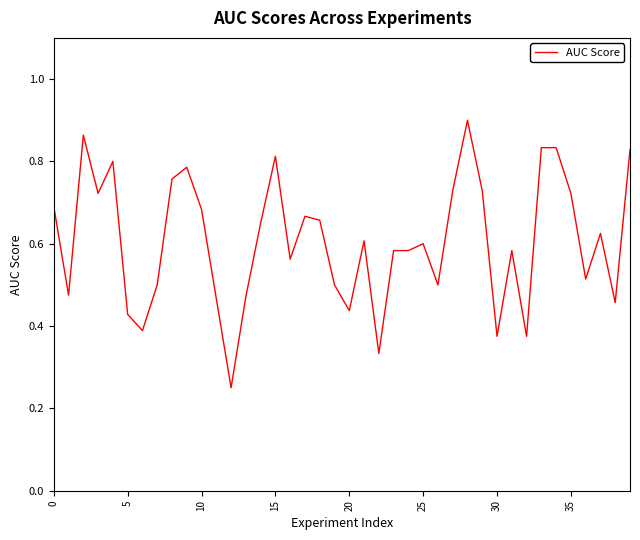

At which category does the chart reach its peak across all series?

28